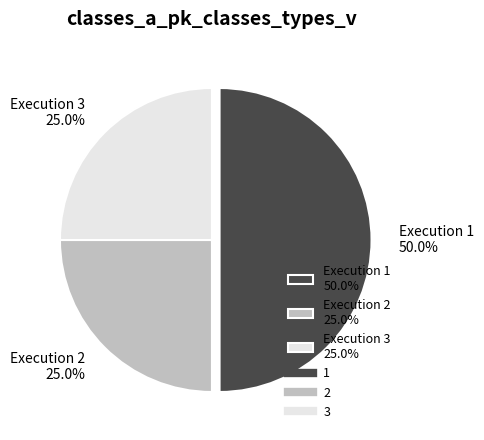

Is Execution 3 25.0% the majority of the pie?

No